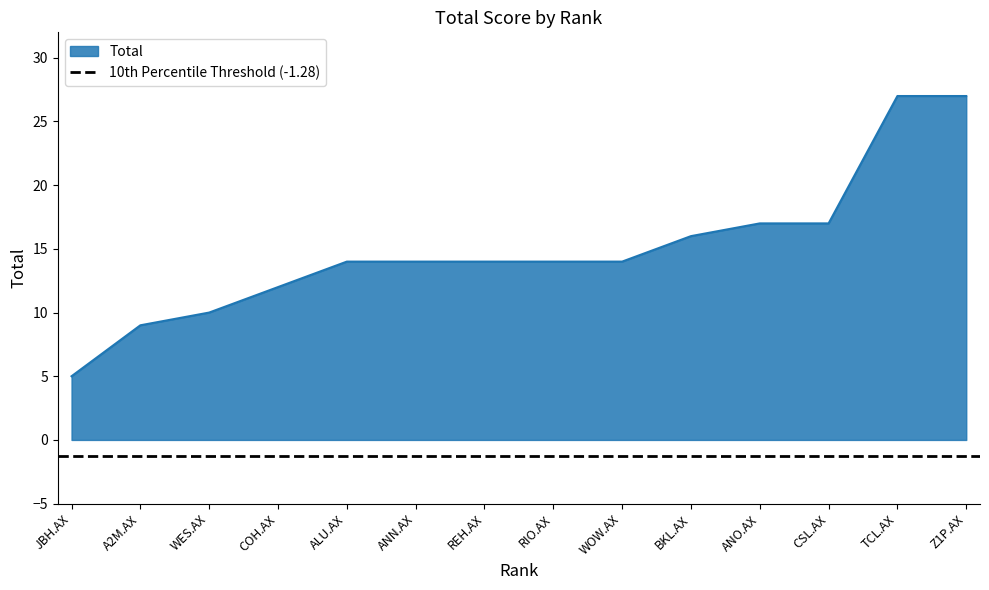

Does the chart display data point markers on the line(s)?

No